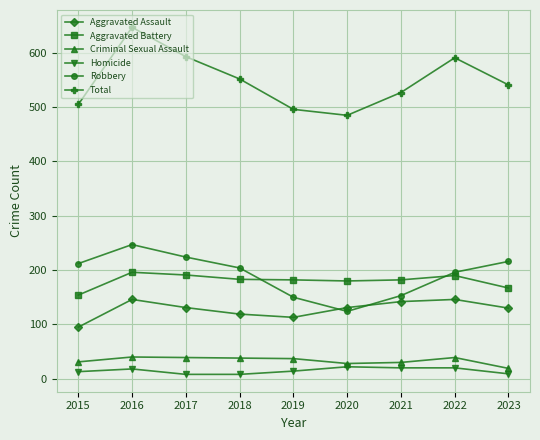

What is the value of the Criminal Sexual Assault point at the 5th from the left?

37